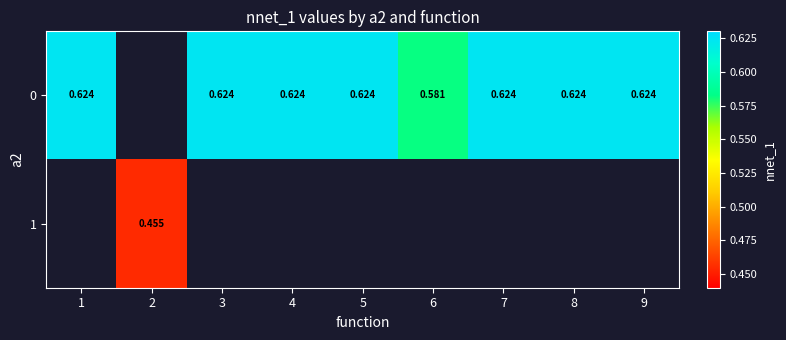

At 4, list the series in order from largest to smallest.

0, 1